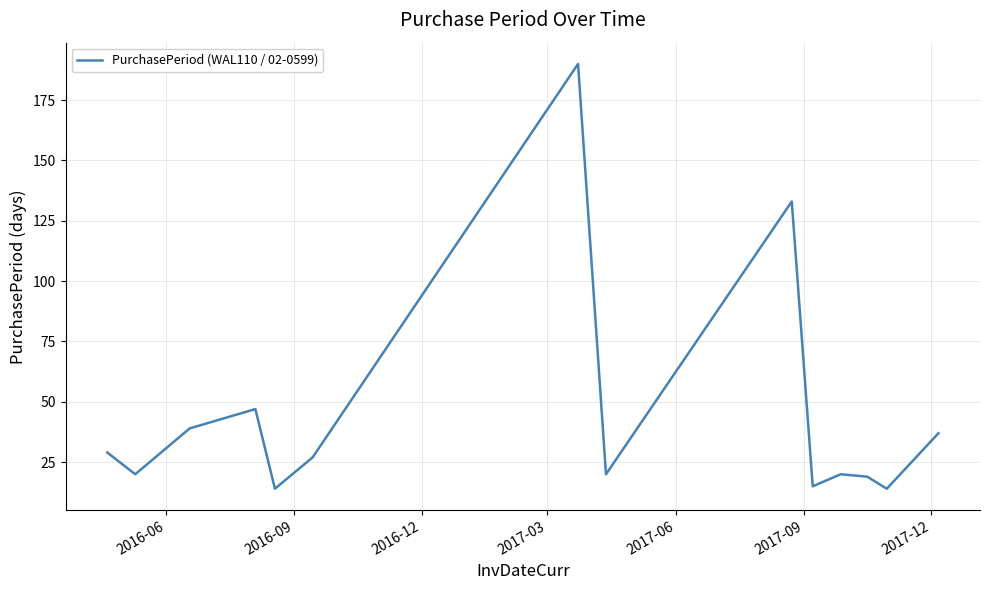

What is the difference between the maximum and minimum values?

176